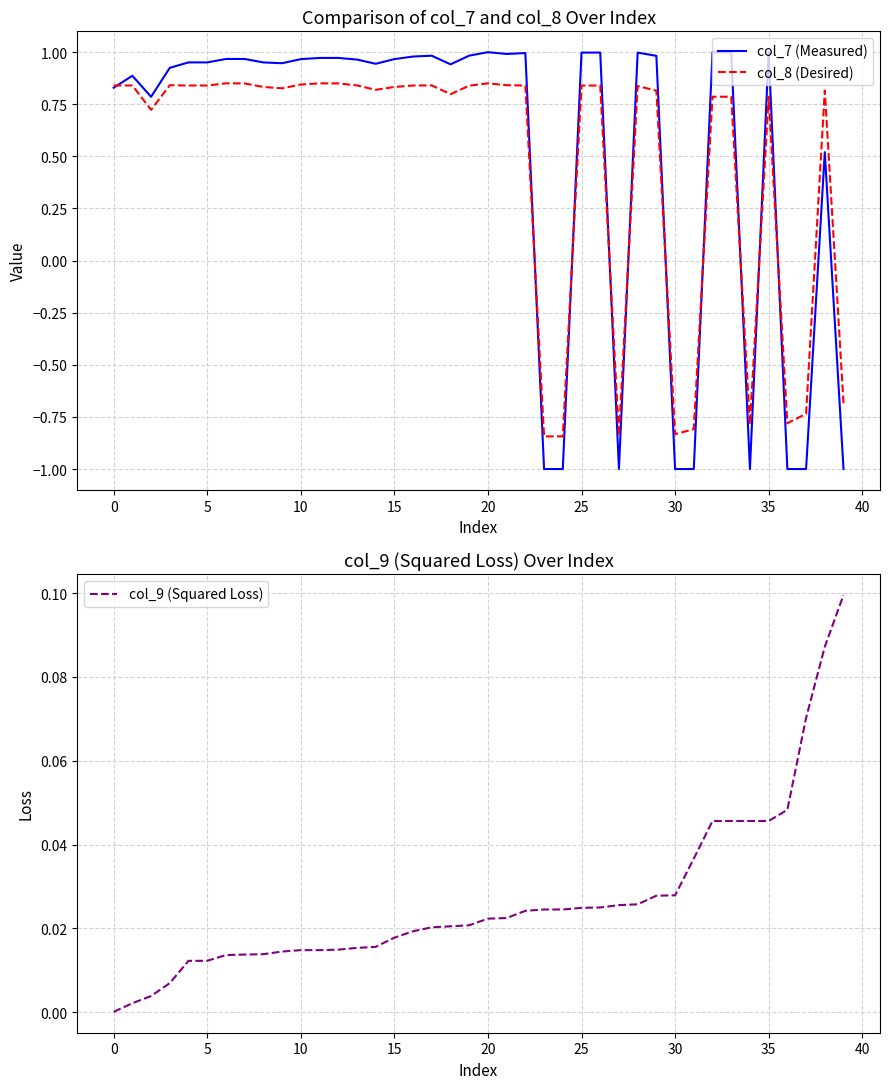

Is this an area chart (filled region under the line)?

No